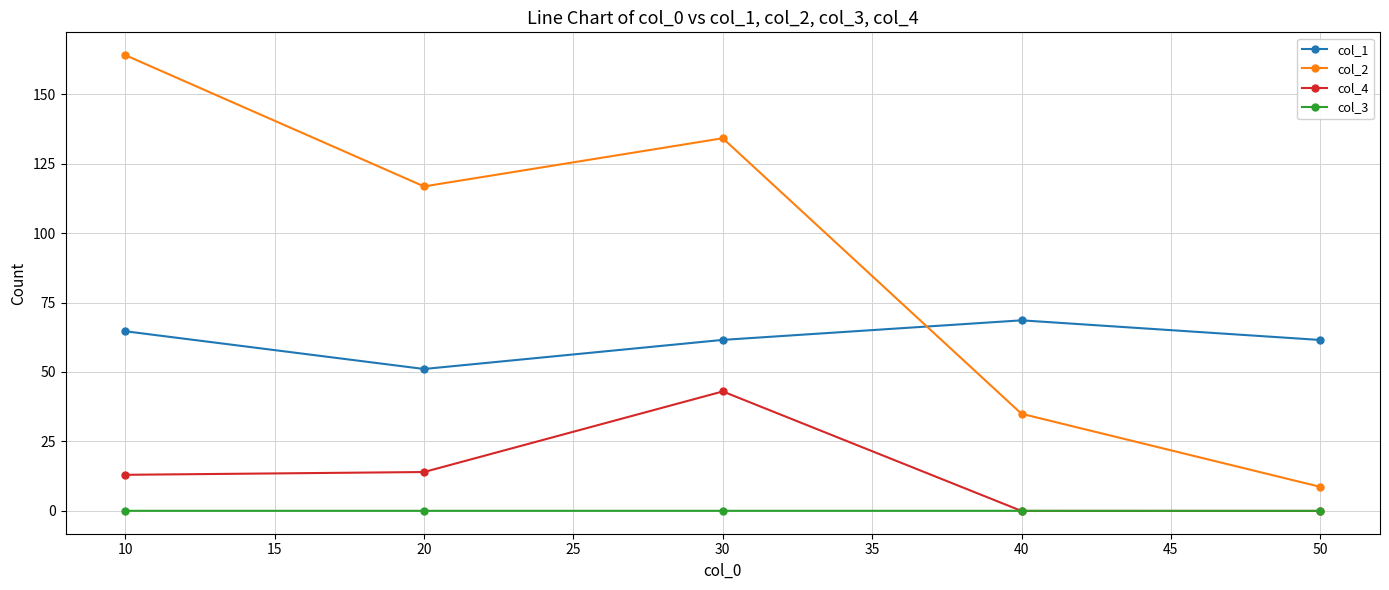

Rank the series by their average value, from highest to lowest.

col_2, col_1, col_4, col_3